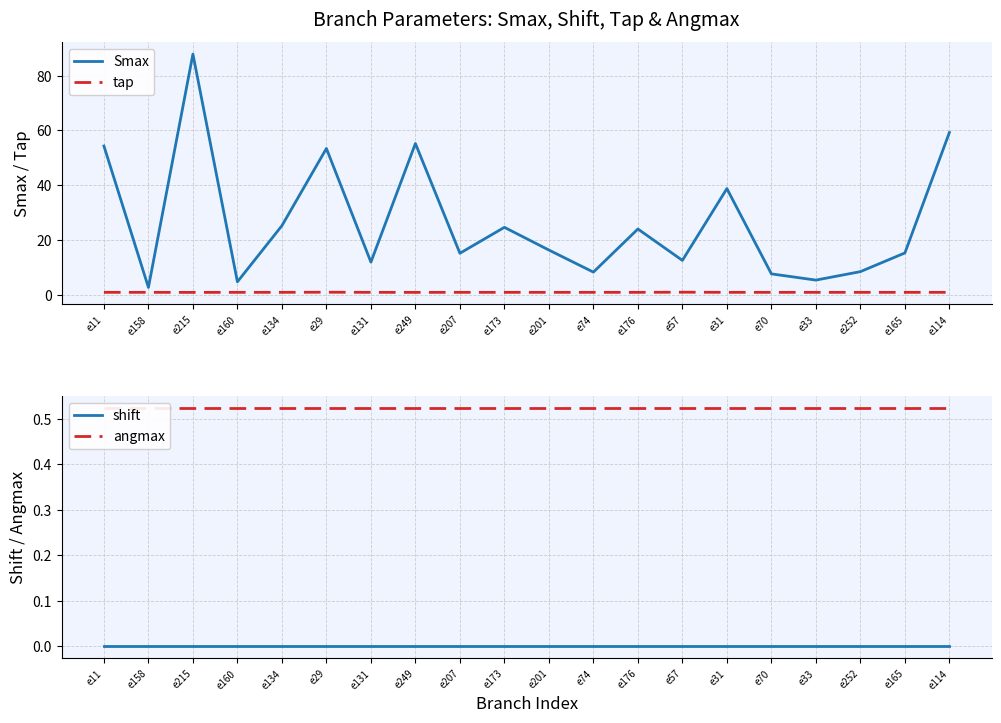

List the series in order of their peak value, lowest first.

shift, angmax, tap, Smax